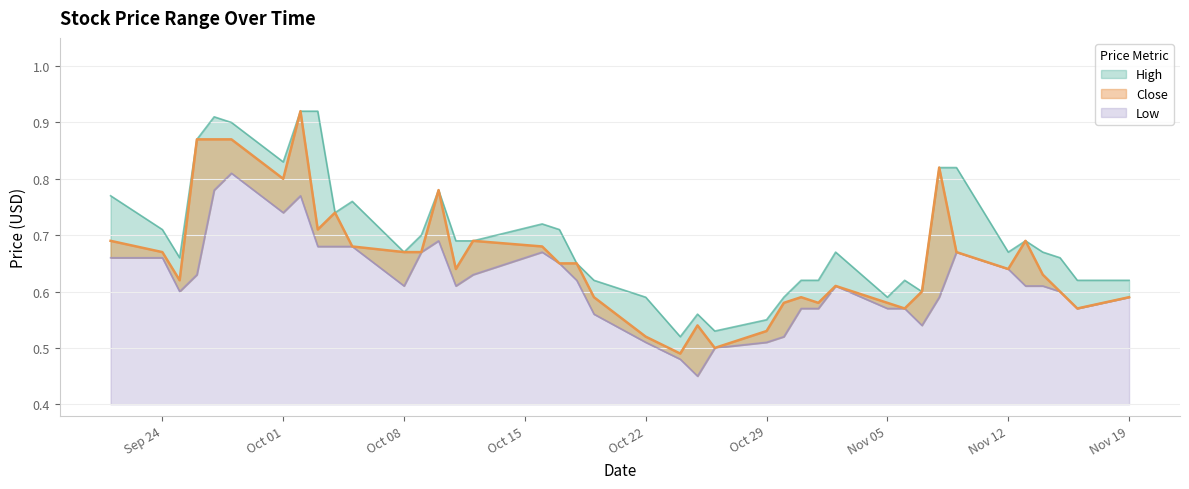

Rank the series by their maximum value, from lowest to highest.

Low, High, Close